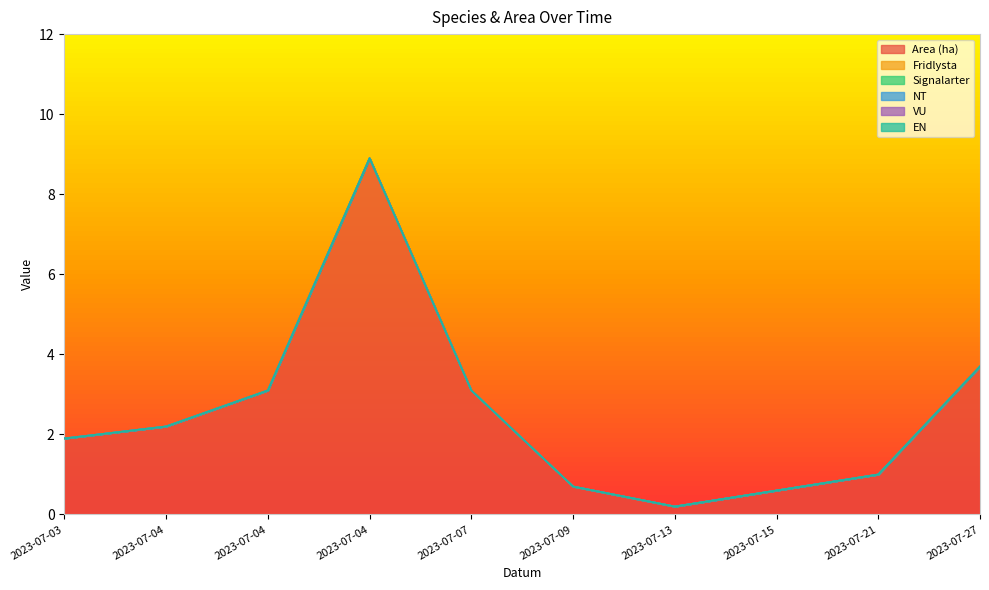

What is the total value across all series at 2023-07-13?

0.2